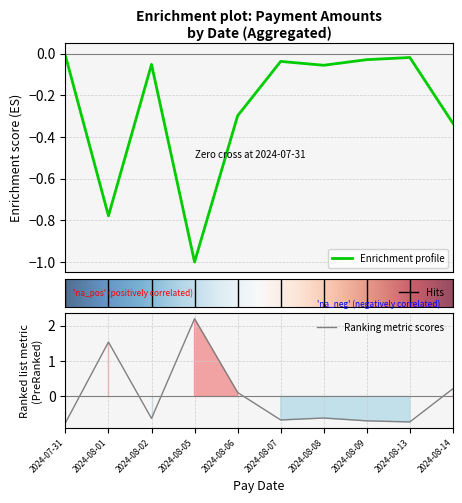

What is the label of the 2nd point from the left?

2024-08-01